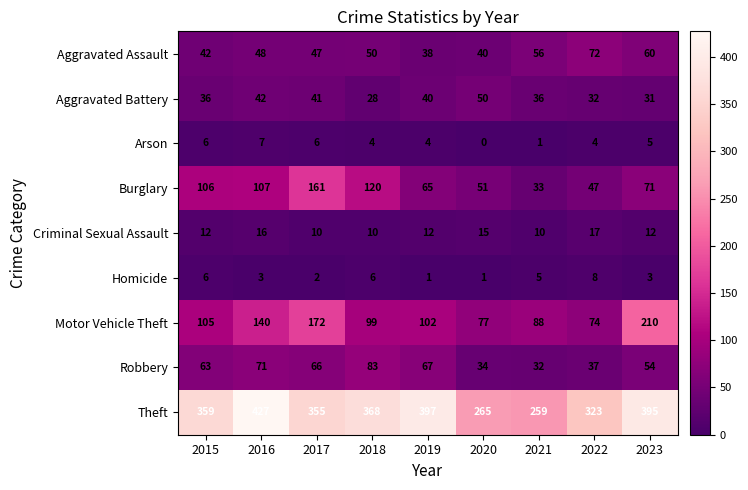

Rank the series by their maximum value, from highest to lowest.

Theft, Motor Vehicle Theft, Burglary, Robbery, Aggravated Assault, Aggravated Battery, Criminal Sexual Assault, Homicide, Arson